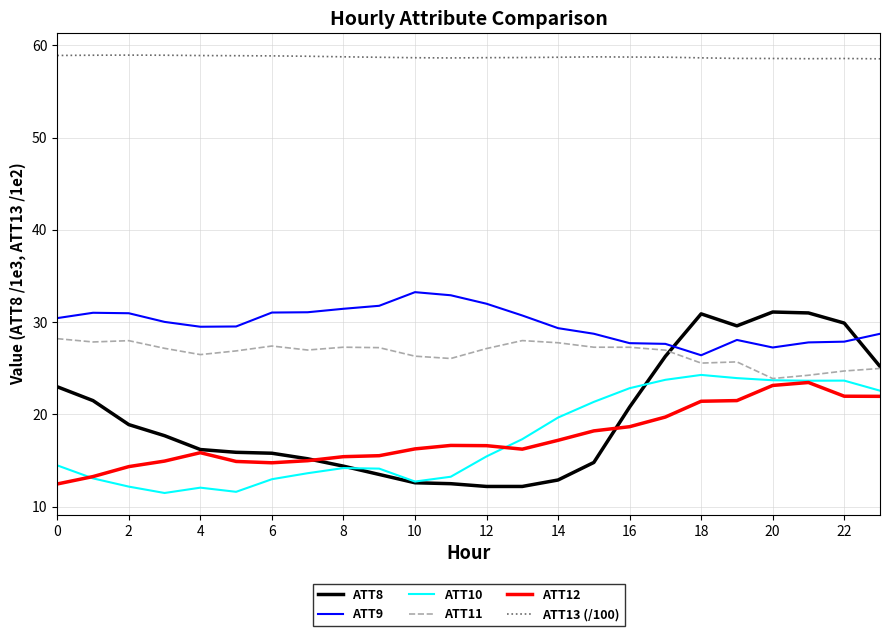

What is the sum of all ATT12 values?

419.6